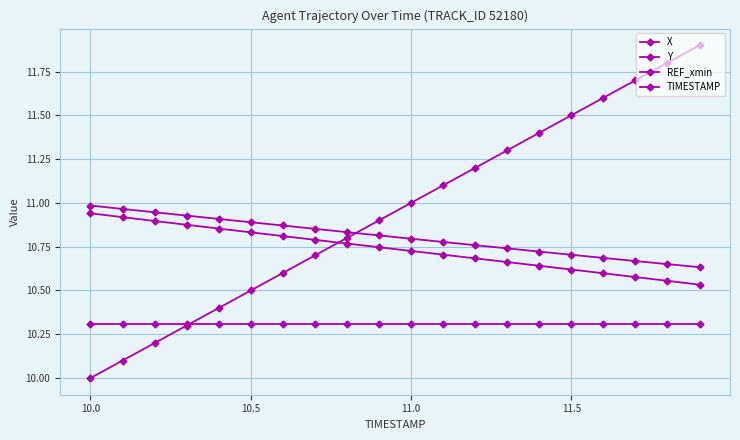

Count the number of categories in the chart.

20